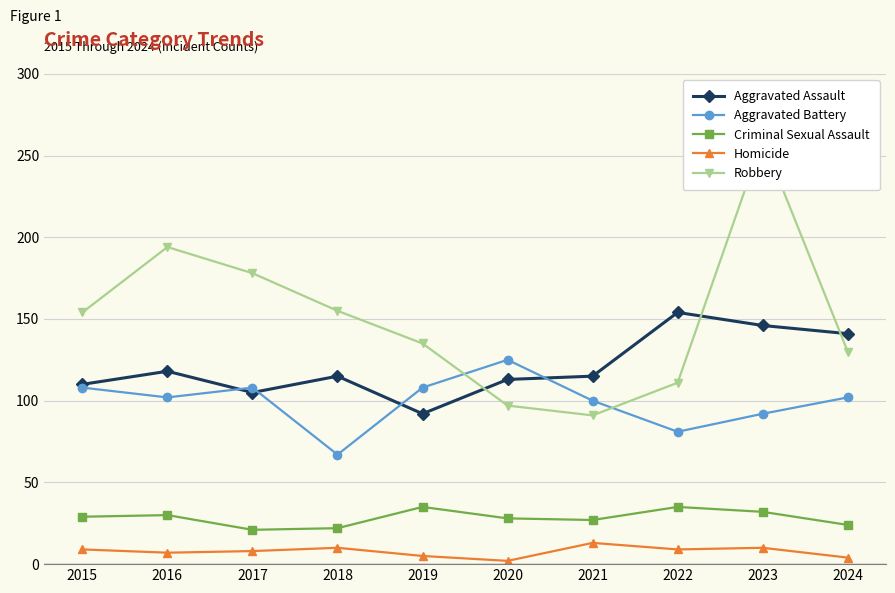

Reading left to right, extract all data points from this chart.

Aggravated Assault: 2015=110	2016=118	2017=105	2018=115	2019=92	2020=113	2021=115	2022=154	2023=146	2024=141
Aggravated Battery: 2015=108	2016=102	2017=108	2018=67	2019=108	2020=125	2021=100	2022=81	2023=92	2024=102
Criminal Sexual Assault: 2015=29	2016=30	2017=21	2018=22	2019=35	2020=28	2021=27	2022=35	2023=32	2024=24
Homicide: 2015=9	2016=7	2017=8	2018=10	2019=5	2020=2	2021=13	2022=9	2023=10	2024=4
Robbery: 2015=154	2016=194	2017=178	2018=155	2019=135	2020=97	2021=91	2022=111	2023=260	2024=130